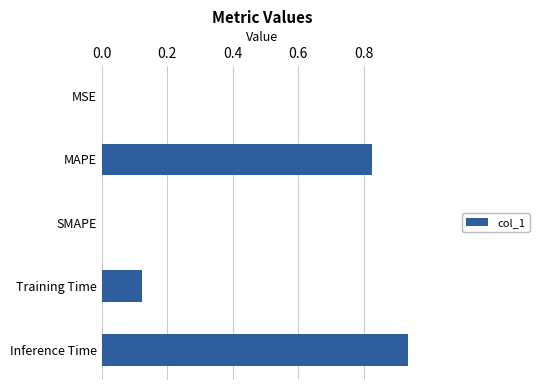

Are the bars horizontal?

Yes